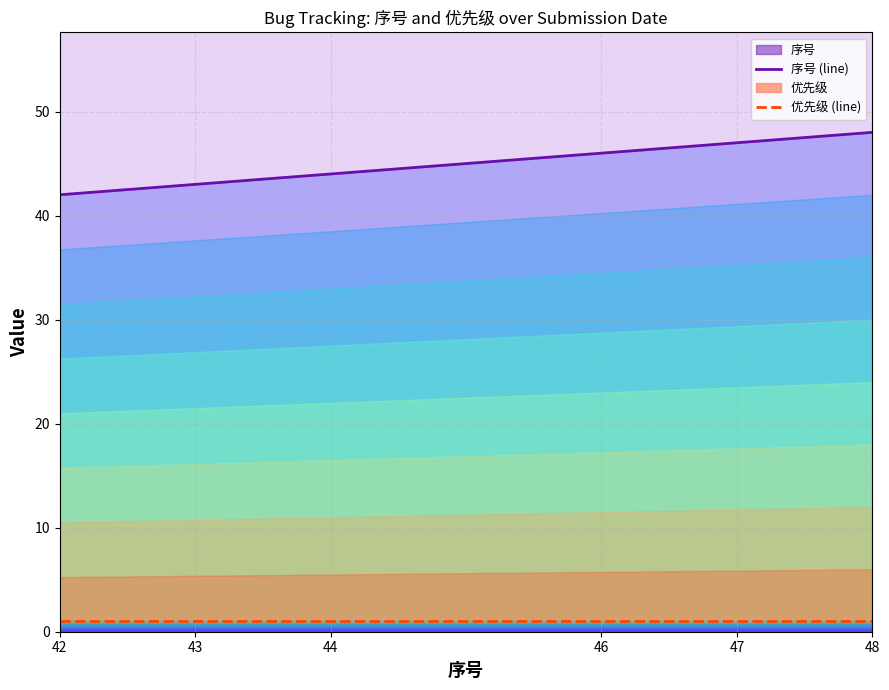

At which label does 序号 (line) first exceed 46?

47